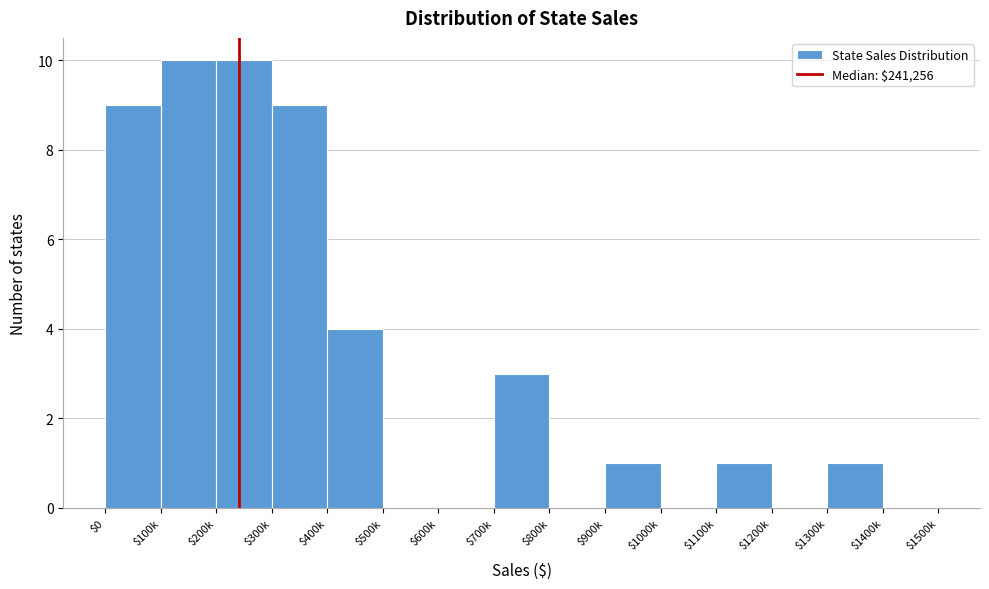

At which label is the value closest to 5?

$400k